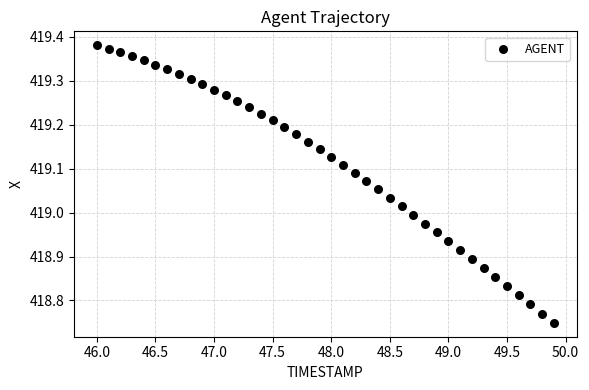

What is the range of Y values (max minus min)?

0.6